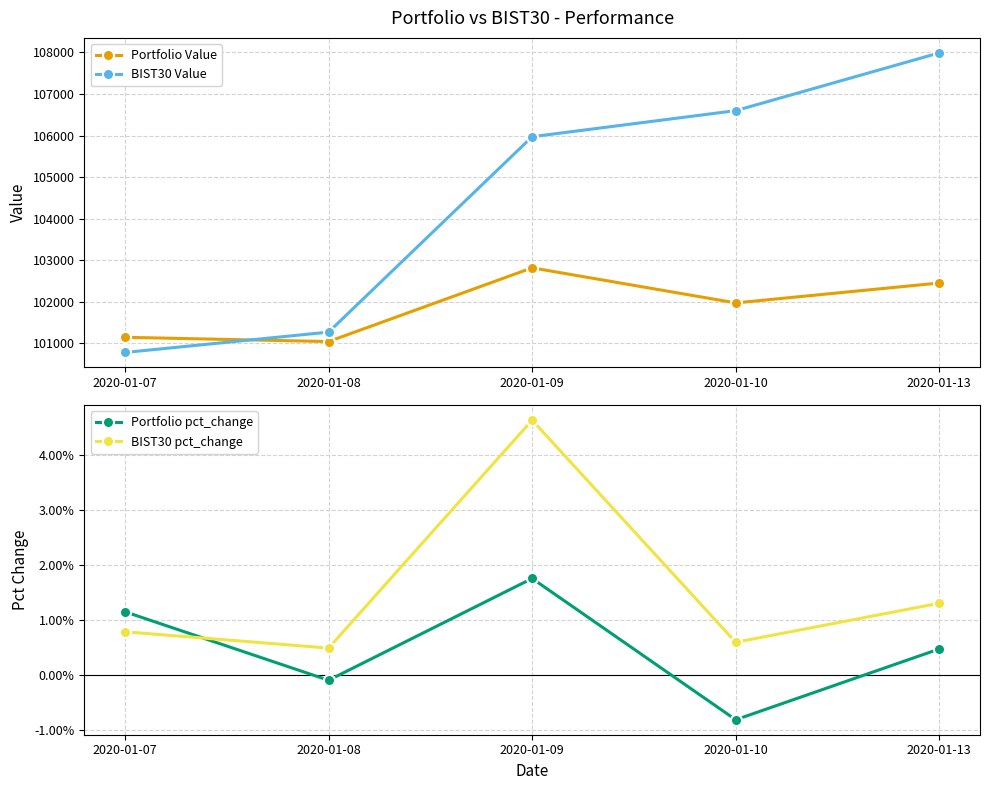

Does the chart display data point markers on the line(s)?

Yes